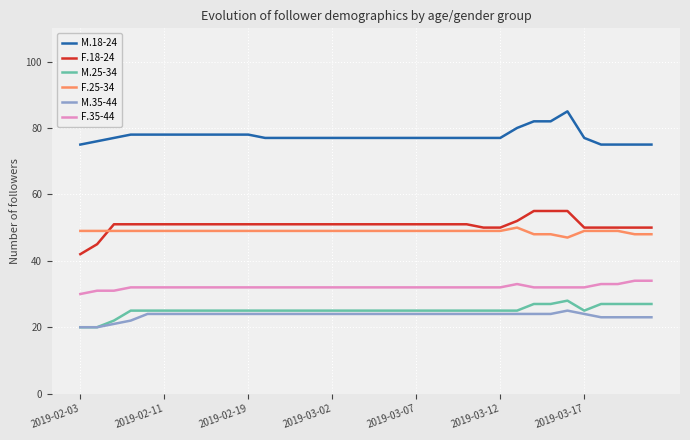

Which series has the largest total across all categories?

M.18-24